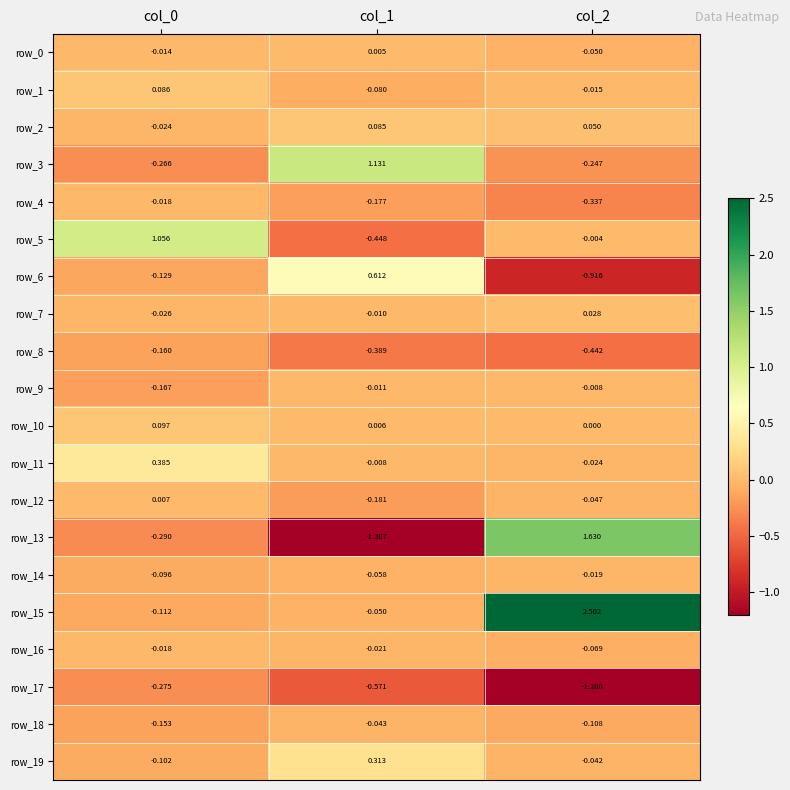

Between col_0 and col_2, which series saw the biggest shift?

row_15